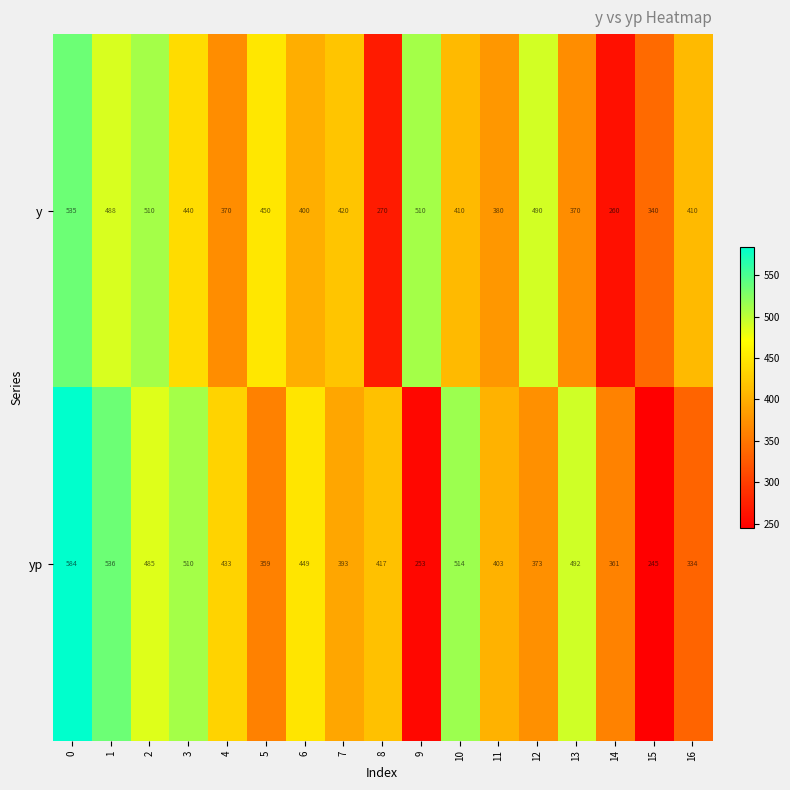

What is the difference between the maximum and minimum values in the yp series?

339